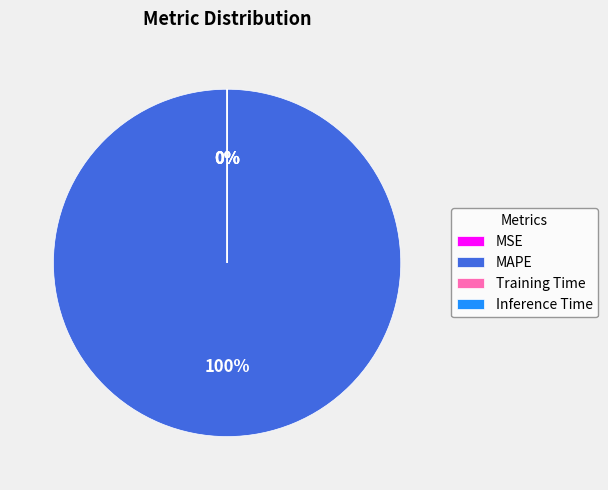

How many segments does this pie chart have?

4